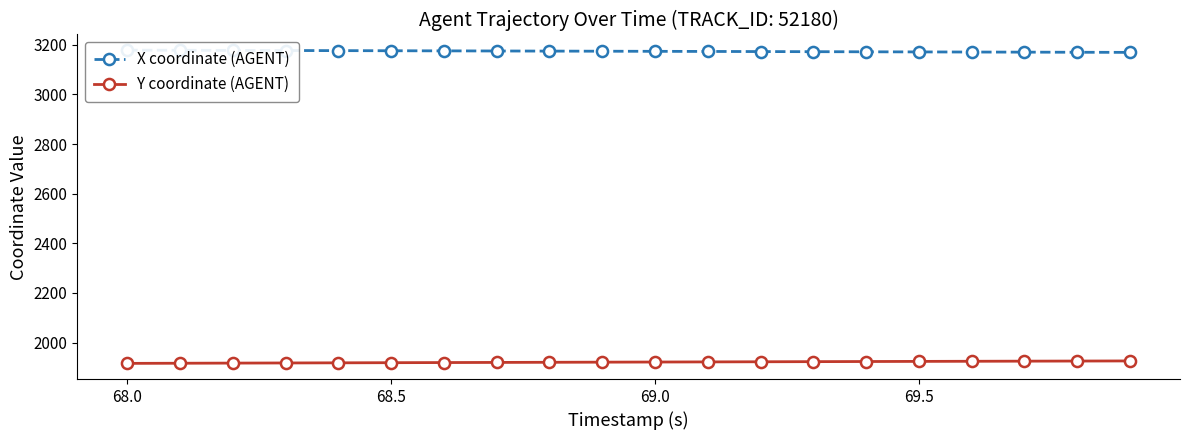

True or false: Y coordinate (AGENT) has more than 1 interior local peaks.

False